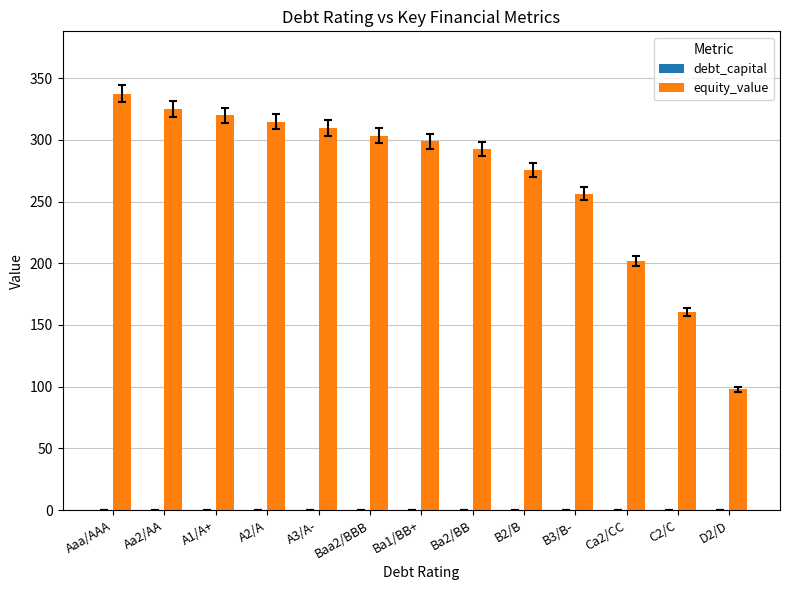

What is the total value across all series at Ca2/CC?

201.7